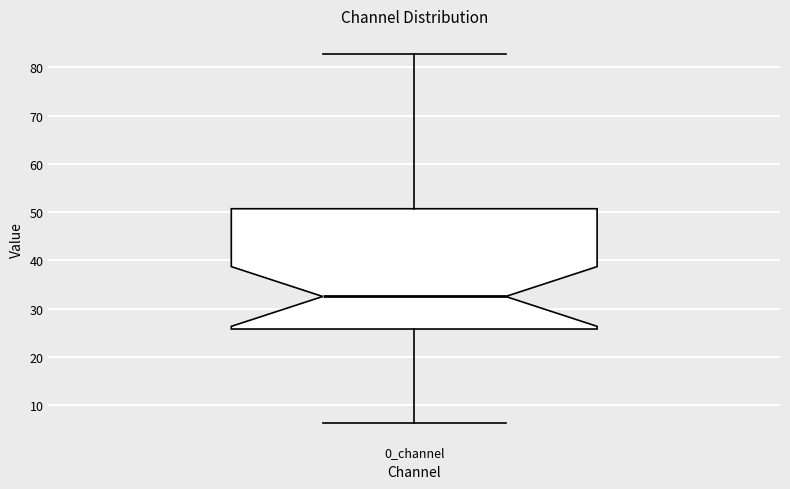

Transcribe this box plot: give where the median line is, the range the box spans, and where the two whiskers end, as read against the y-axis. The values are not printed on the chart, so give them approximately, as read against the axis.

median 33, box 26 to 51, whiskers 6 to 83